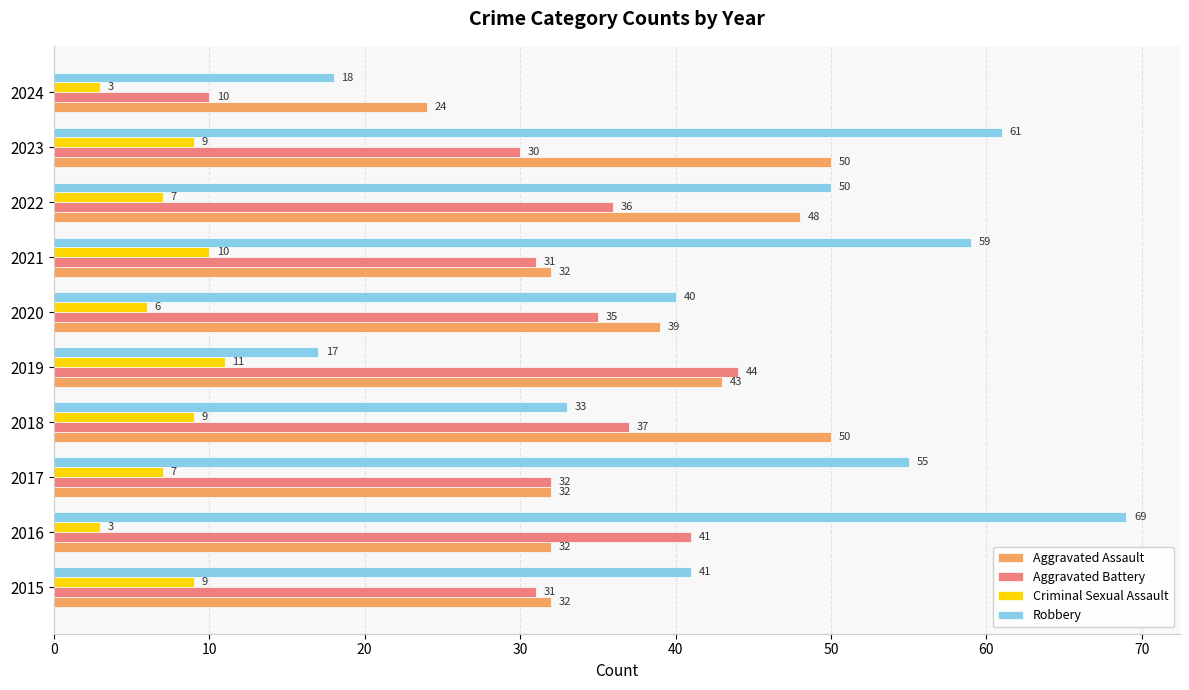

Which series has the widest spread of values?

Robbery